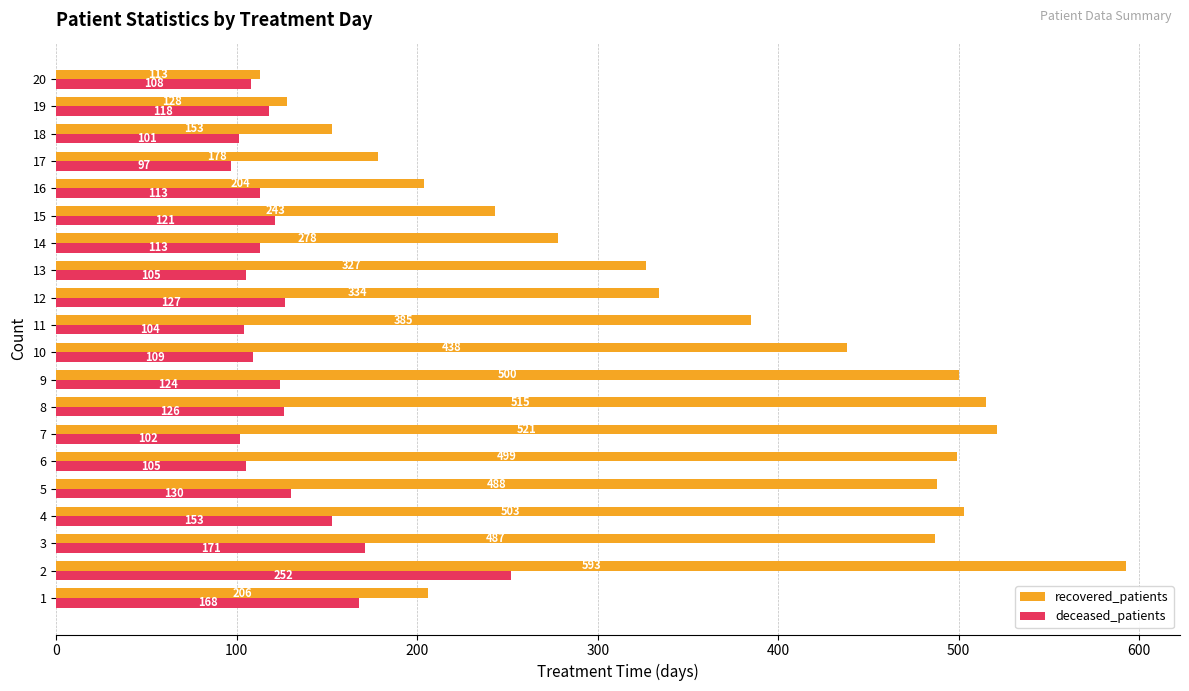

What is the spread (max minus min) of values at 13?

222